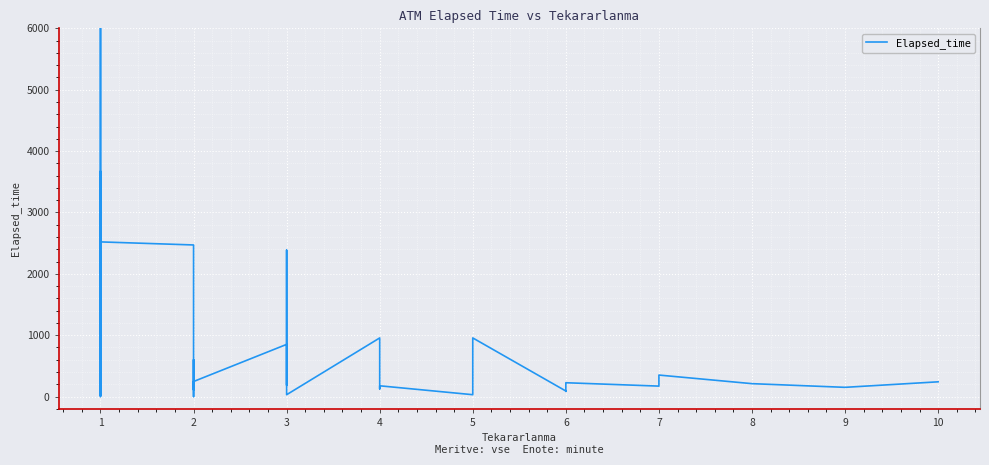

At which category does the data reach its first local valley?

1